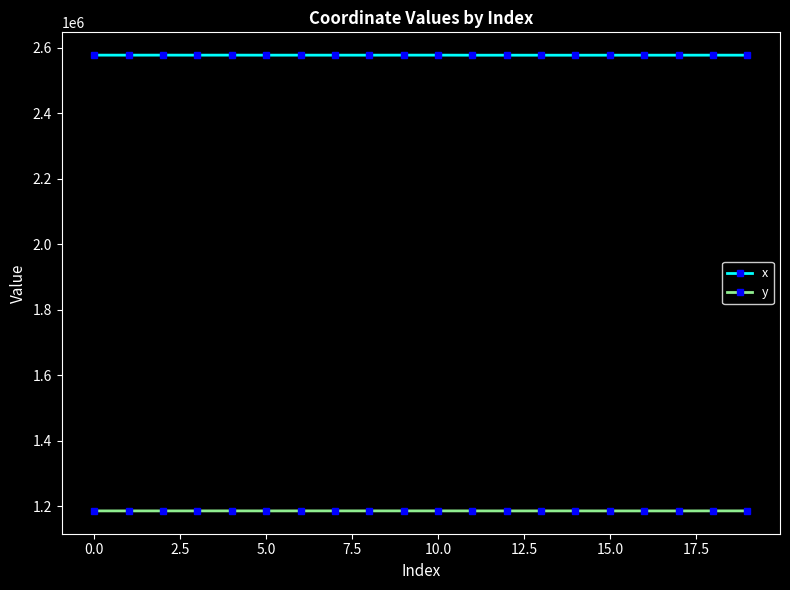

How many data points in x are less than 2577279?

10